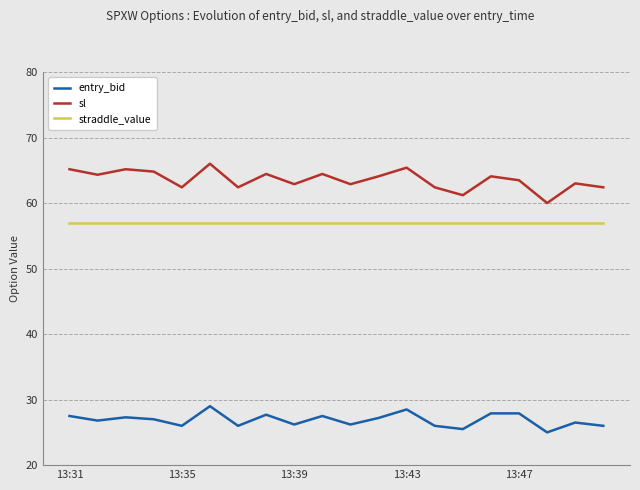

What is the smallest value displayed?

25.0